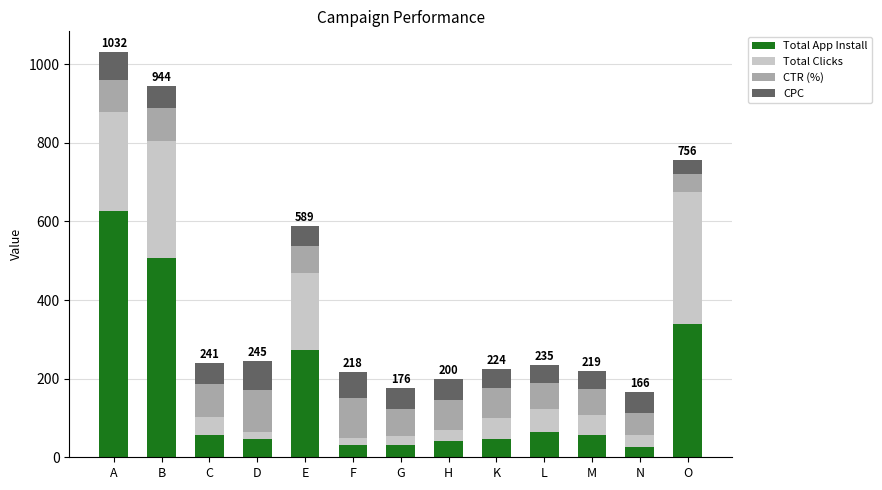

Is it true that Total App Install equals 30.0 at G?

True